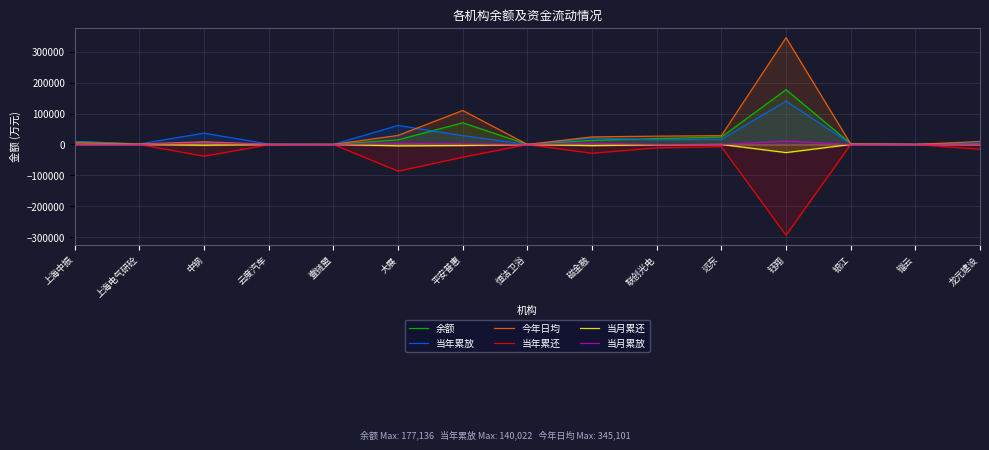

Reading left to right, transcribe all the data shown in this chart.

余额: 上海中振=9500.0	上海电气研砼=1607.6	中钢=5699.7	云度汽车=389.5	壹链盟=100.2	大展=14926.8	平安普惠=70144.2	恒洁卫浴=97.8	磁金融=13199.9	联创光电=18981.9	远东=23626.0	钰翔=177135.6	银江=2790.0	锱云=583.0	龙元建设=2556.2
当年累放: 上海中振=9500.0	上海电气研砼=1607.6	中钢=36613.7	云度汽车=1169.0	壹链盟=210.7	大展=61531.9	平安普惠=28328.6	恒洁卫浴=197.8	磁金融=20732.8	联创光电=14984.9	远东=16130.5	钰翔=140021.7	银江=2790.0	锱云=583.0	龙元建设=3503.0
今年日均: 上海中振=5643.9	上海电气研砼=1283.2	中钢=8700.4	云度汽车=218.6	壹链盟=114.7	大展=29250.9	平安普惠=109922.4	恒洁卫浴=129.5	磁金融=24497.7	联创光电=26817.0	远东=28518.2	钰翔=345101.2	银江=1831.7	锱云=90.1	龙元建设=9711.5
当年累还: 上海中振=0.0	上海电气研砼=0.0	中钢=-37989.3	云度汽车=-779.5	壹链盟=-111.1	大展=-86332.1	平安普惠=-41256.4	恒洁卫浴=-100.0	磁金融=-28389.1	联创光电=-10992.5	远东=-7126.4	钰翔=-293478.8	银江=0.0	锱云=0.0	龙元建设=-15470.3
当月累还: 上海中振=0.0	上海电气研砼=0.0	中钢=-2526.0	云度汽车=-190.2	壹链盟=-20.8	大展=-4465.7	平安普惠=-3445.3	恒洁卫浴=-100.0	磁金融=-3799.7	联创光电=-1000.0	远东=0.0	钰翔=-26225.3	银江=0.0	锱云=0.0	龙元建设=-525.5
当月累放: 上海中振=0.0	上海电气研砼=0.0	中钢=4201.7	云度汽车=211.5	壹链盟=0.0	大展=3753.4	平安普惠=2173.6	恒洁卫浴=0.0	磁金融=3772.9	联创光电=0.0	远东=0.0	钰翔=10987.5	银江=0.0	锱云=341.5	龙元建设=0.0